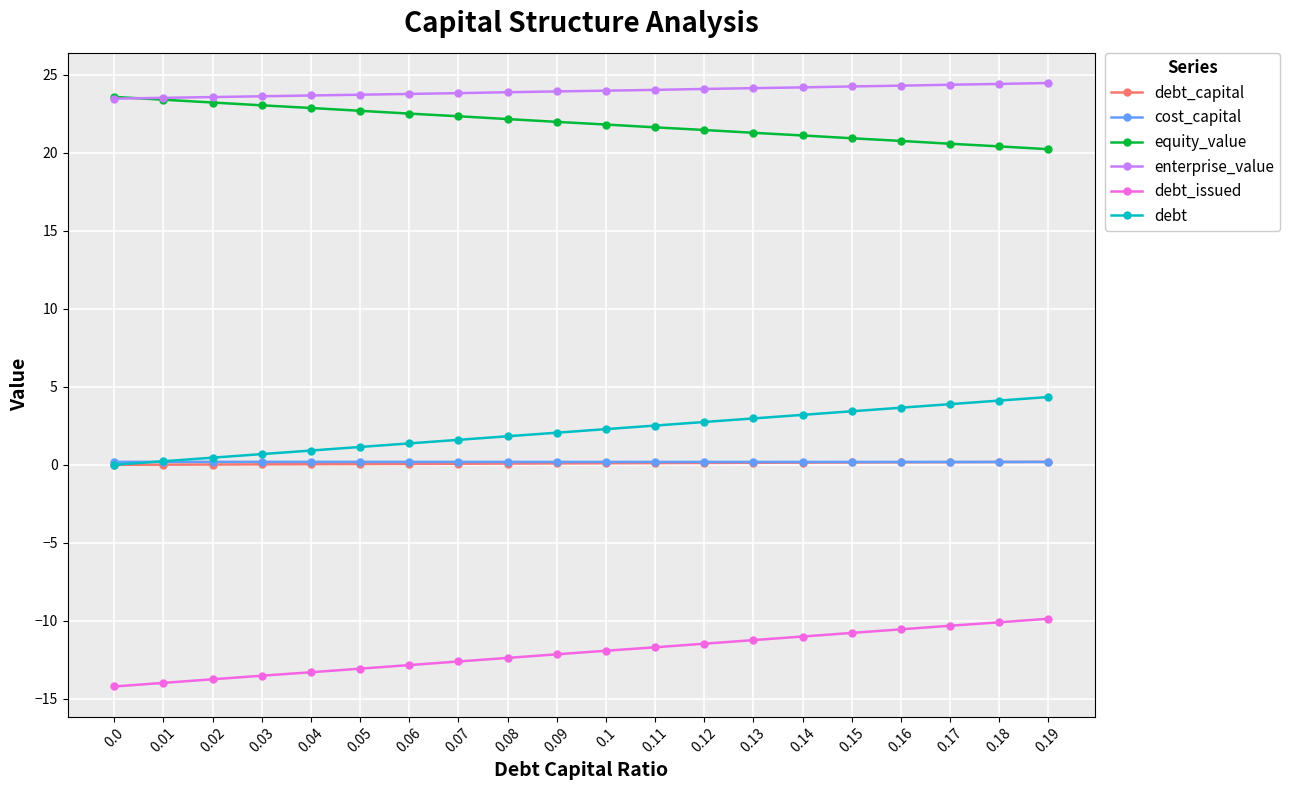

What is the total value across all series at 0.19?

39.5